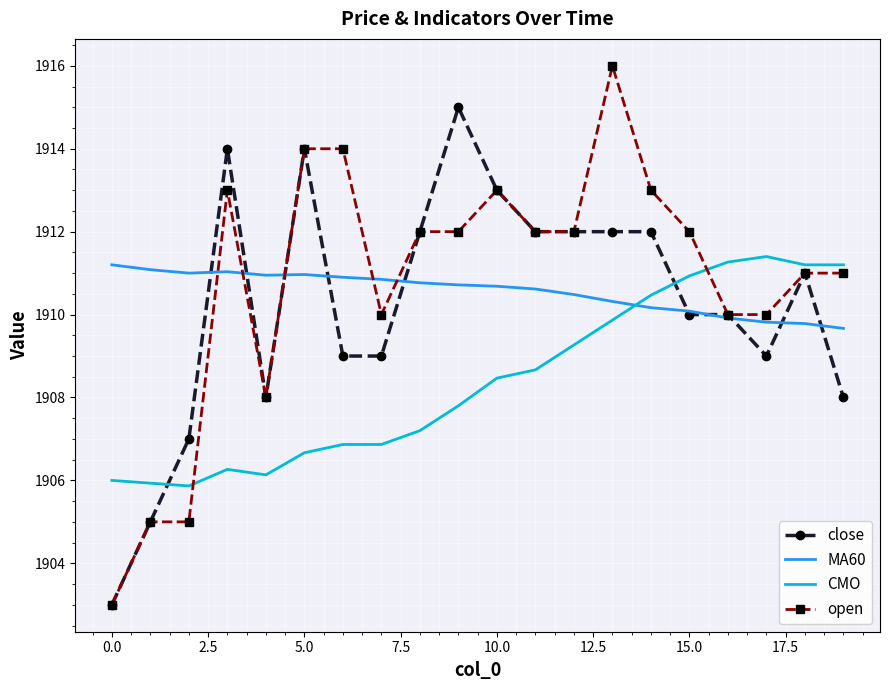

What is the maximum value for CMO?

1911.4